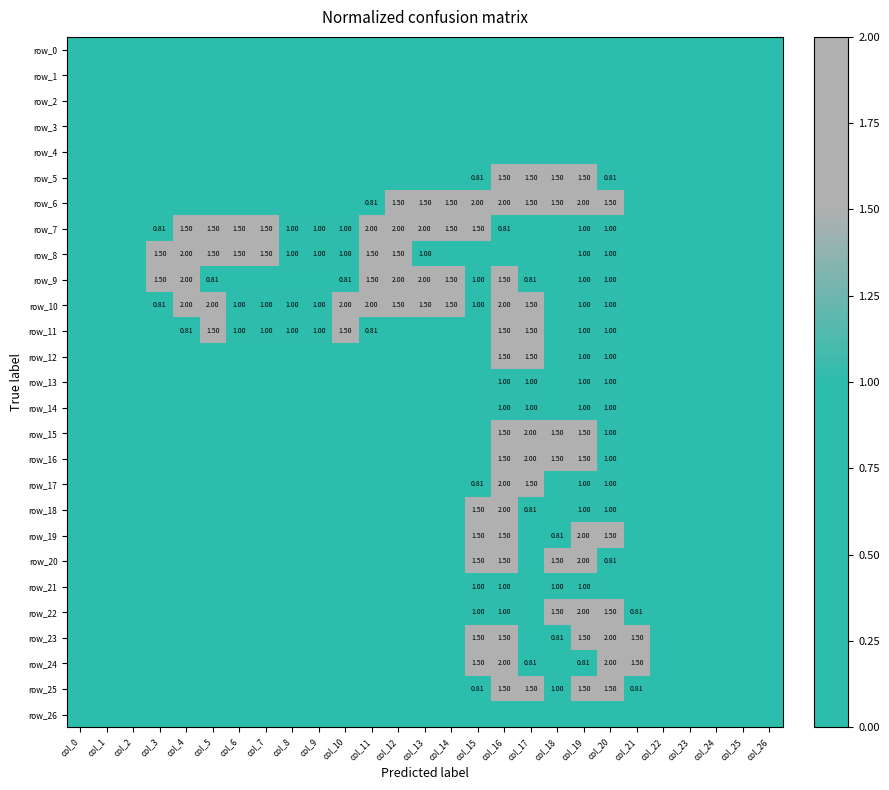

Where is row_2 nearest to the value 0?

col_0